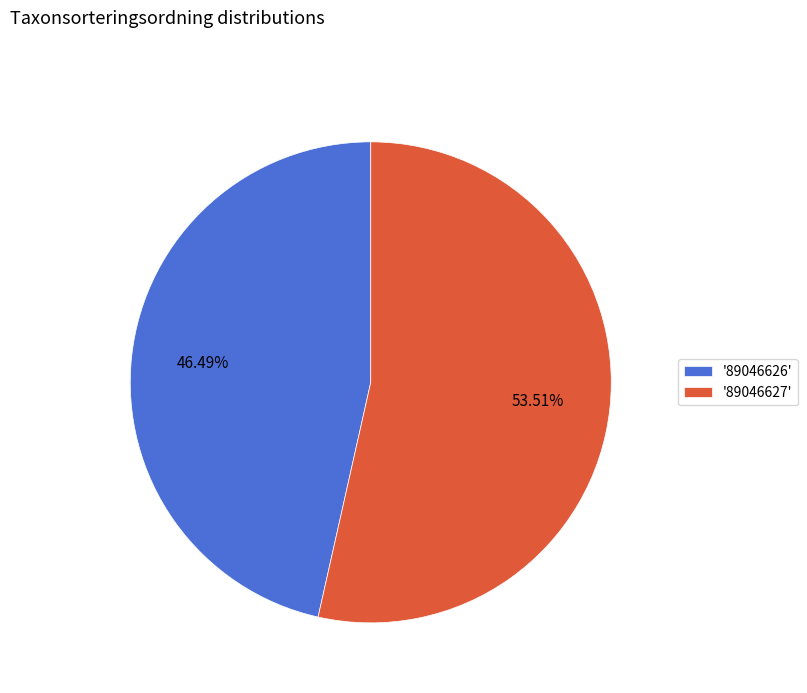

What is the majority slice?

'89046627'